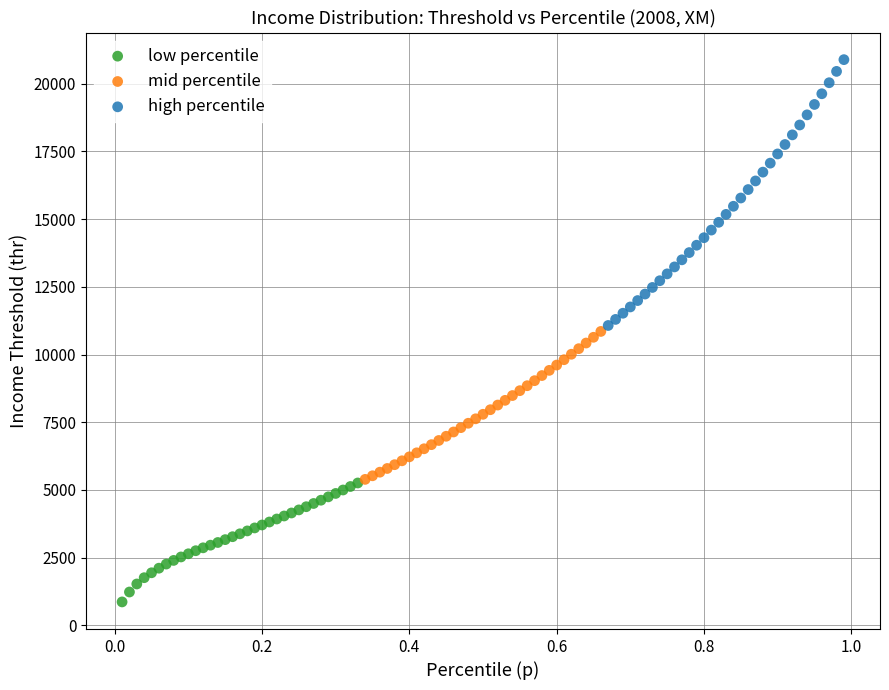

Which series has the largest Y range (max minus min)?

high percentile